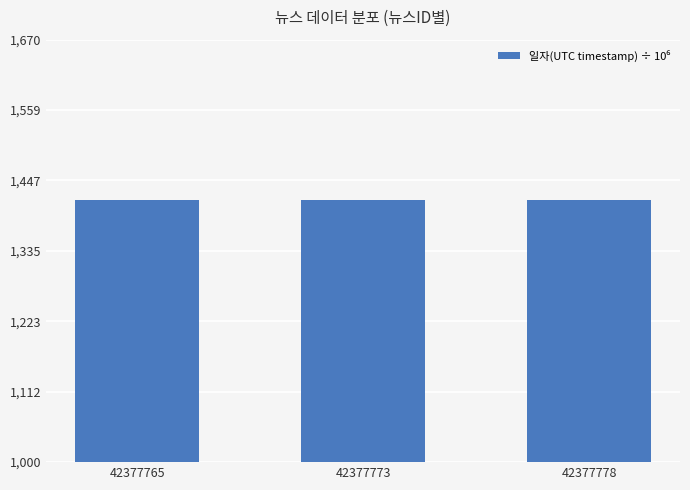

Reading left to right, transcribe all the data shown in this chart.

1415.5	1415.5	1415.5